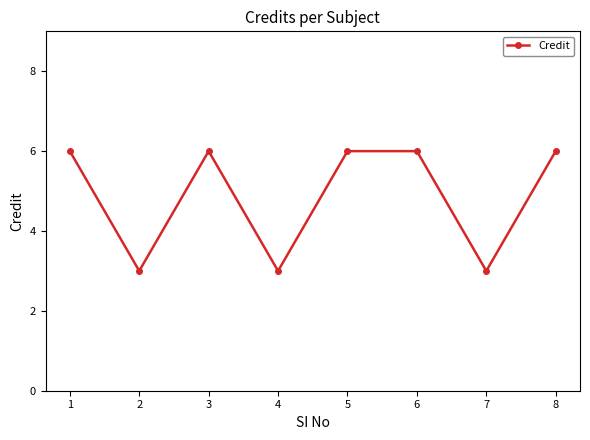

Approximately how many times larger is the value at 3 compared to 6?

1.0